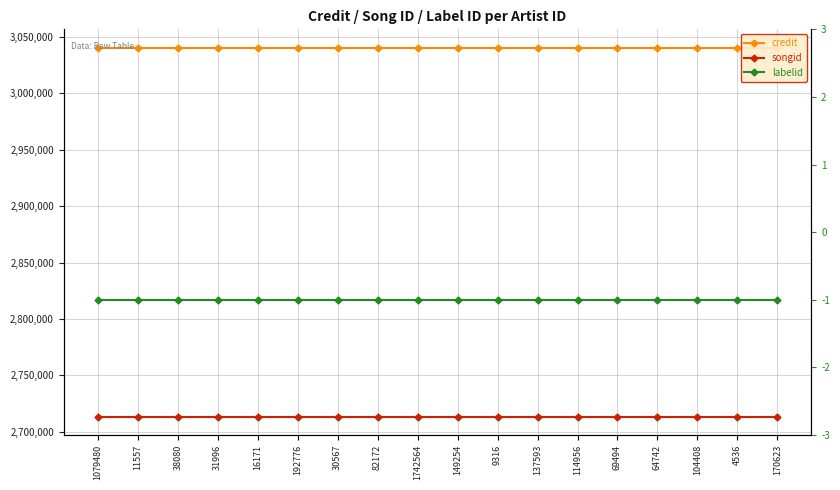

Read the songid value at 149254.

2713440